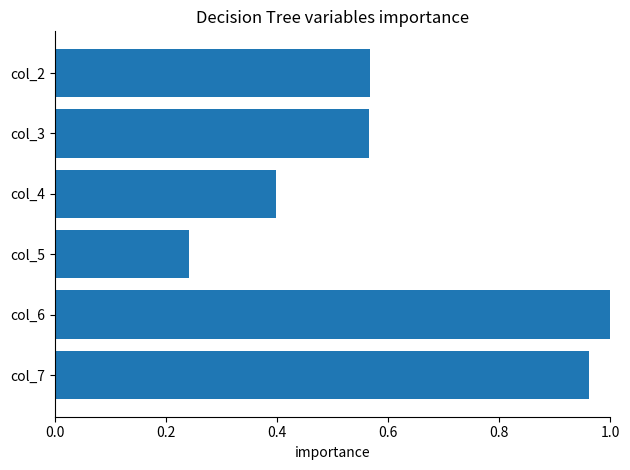

At which category does the chart reach its minimum across all series?

col_5